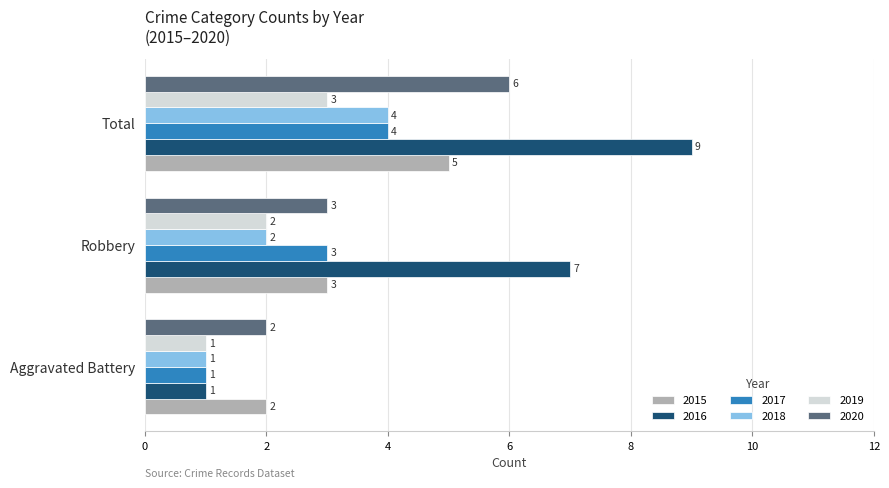

What is the spread (max minus min) of values at Robbery?

5